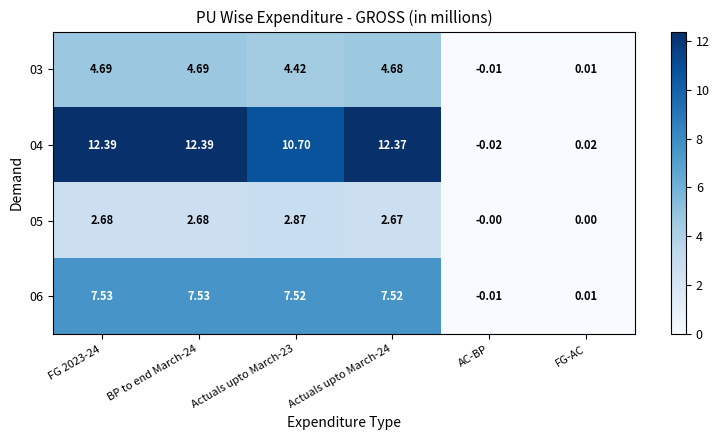

Which category has the lowest value in the 03 series?

AC-BP